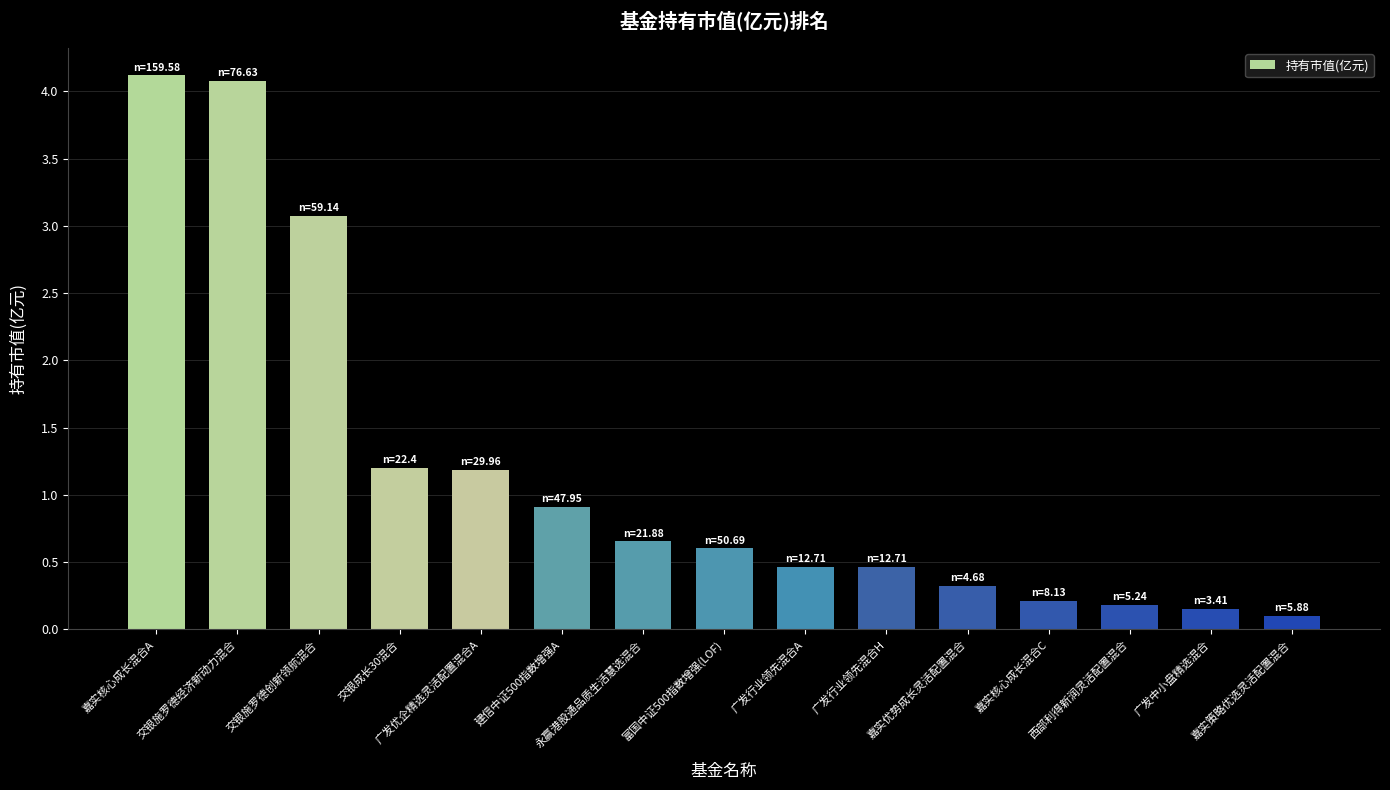

What is the label of the 10th bar from the right?

建信中证500指数增强A